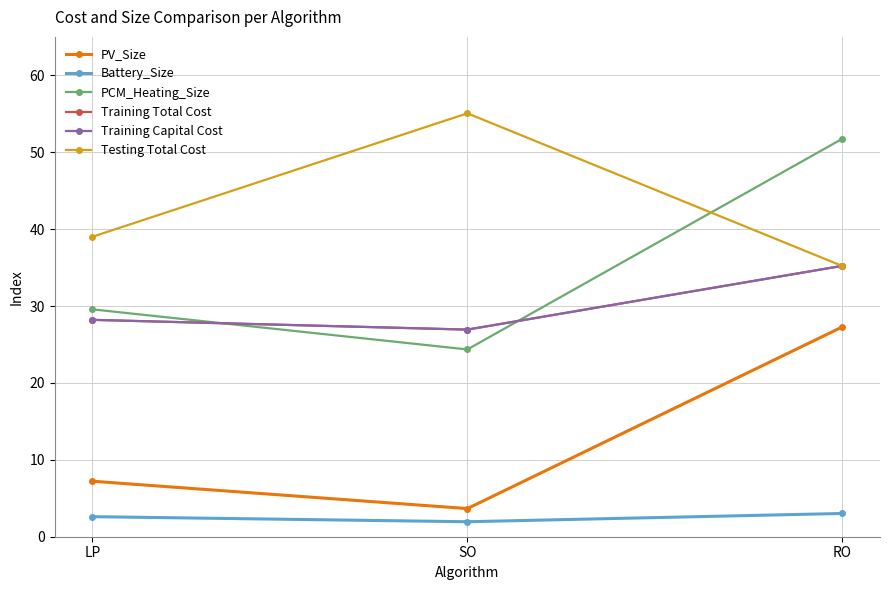

Reading left to right, list all the values displayed in this chart.

PV_Size: 7.2	3.7	27.3
Battery_Size: 2.6	1.9	3.0
PCM_Heating_Size: 29.6	24.4	51.8
Training Total Cost: 28.2	26.9	35.2
Training Capital Cost: 28.2	26.9	35.2
Testing Total Cost: 39.0	55.1	35.2